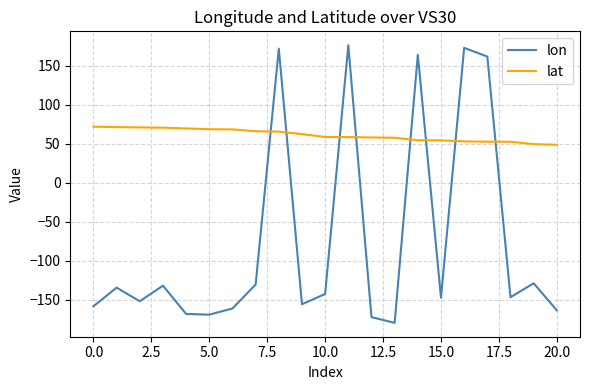

What are all the series names shown in the legend?

lon, lat